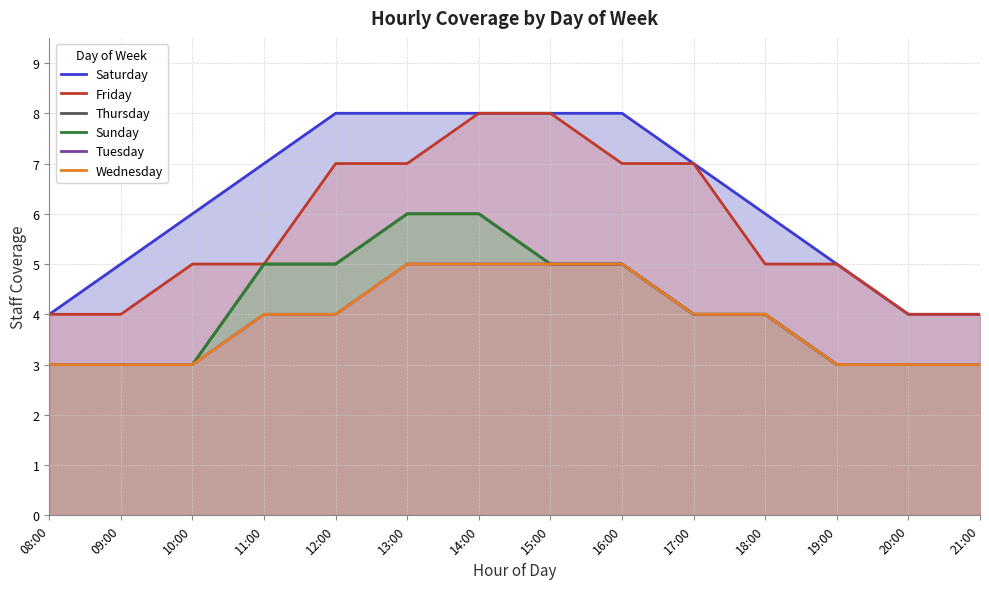

What is the total value across all series at 09:00?

21